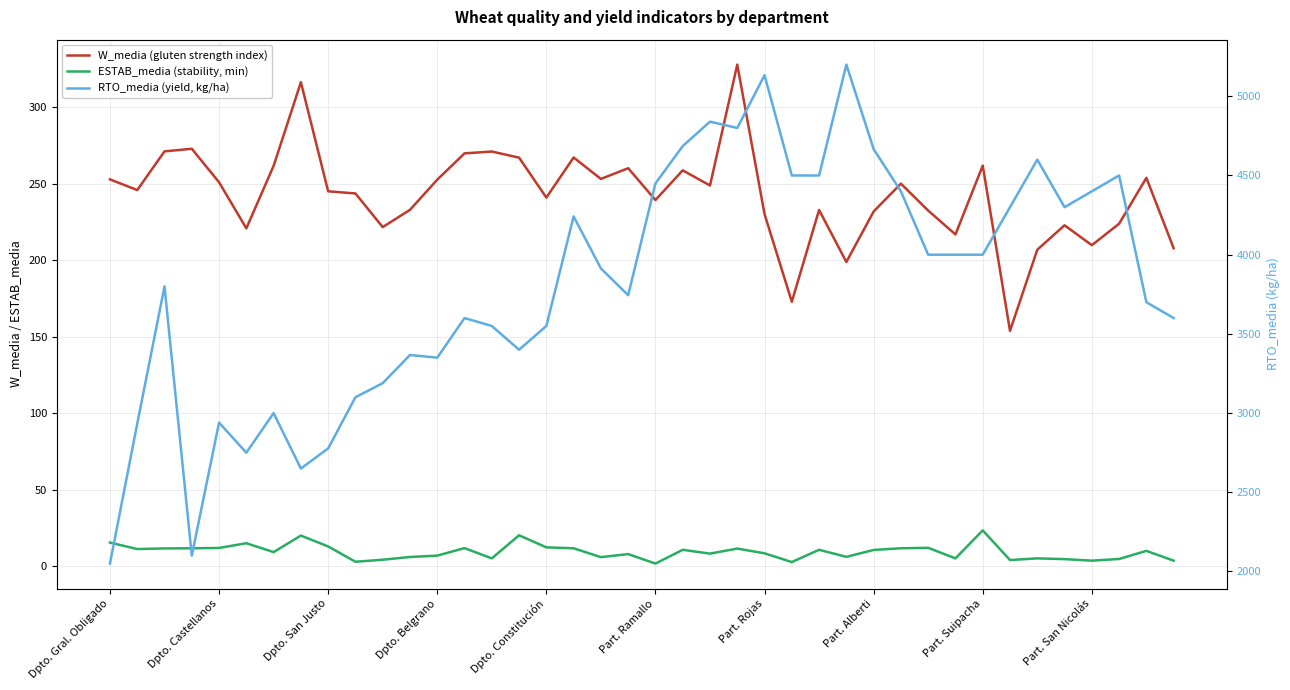

How many interior local valleys does the RTO_media (yield, kg/ha) series have?

9